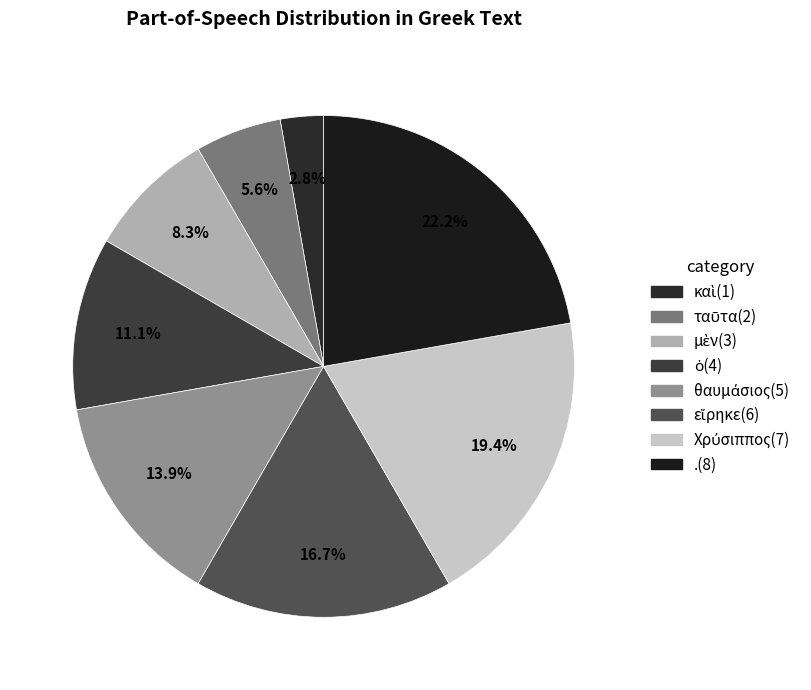

Count the number of slices in the pie.

8